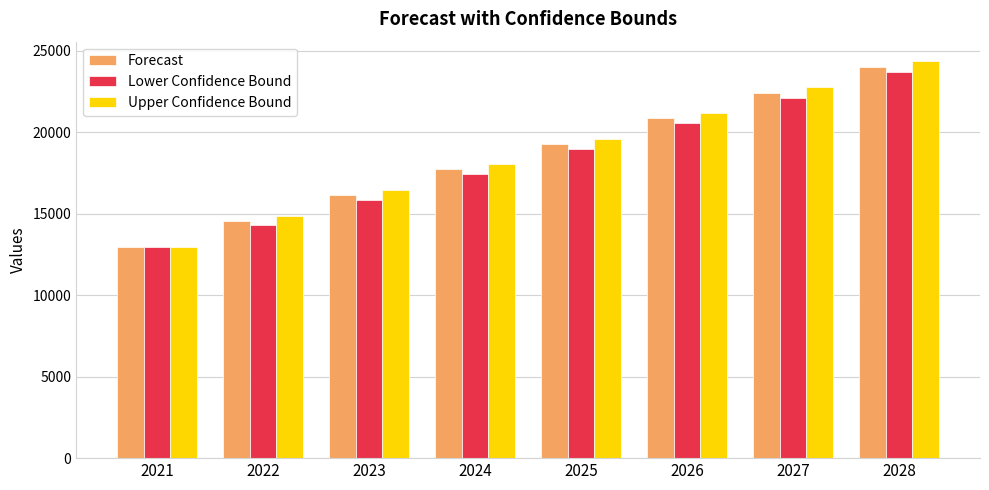

Rank the series by their average value, from lowest to highest.

Lower Confidence Bound, Forecast, Upper Confidence Bound